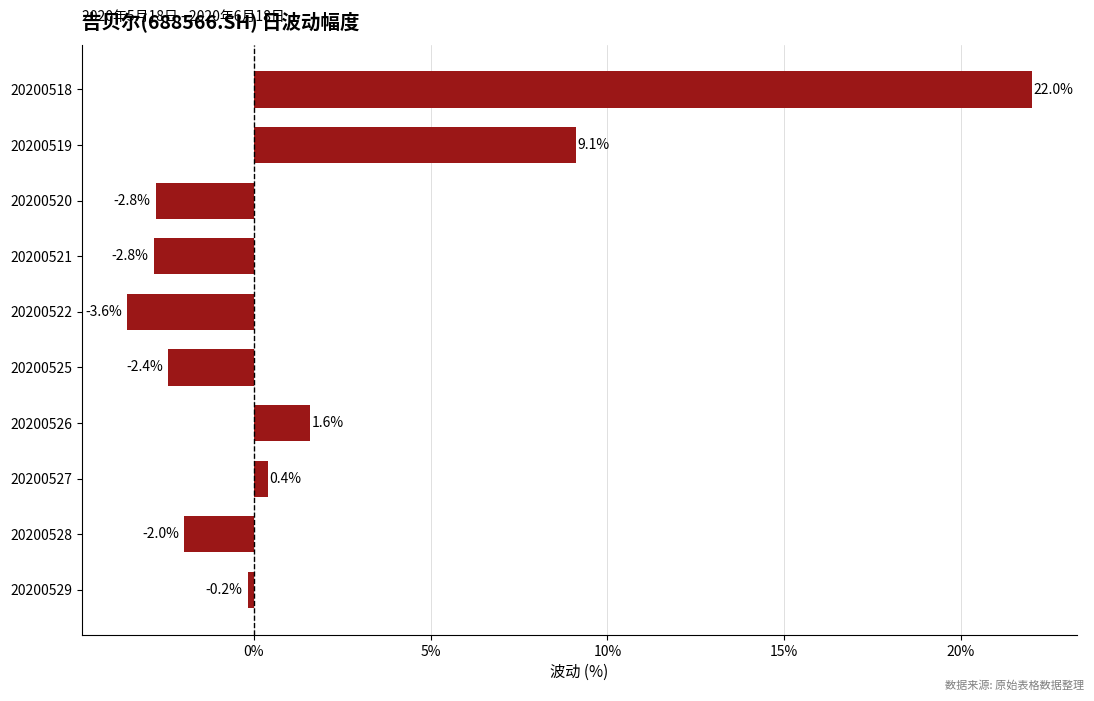

Which label corresponds to the largest value in the chart?

20200518